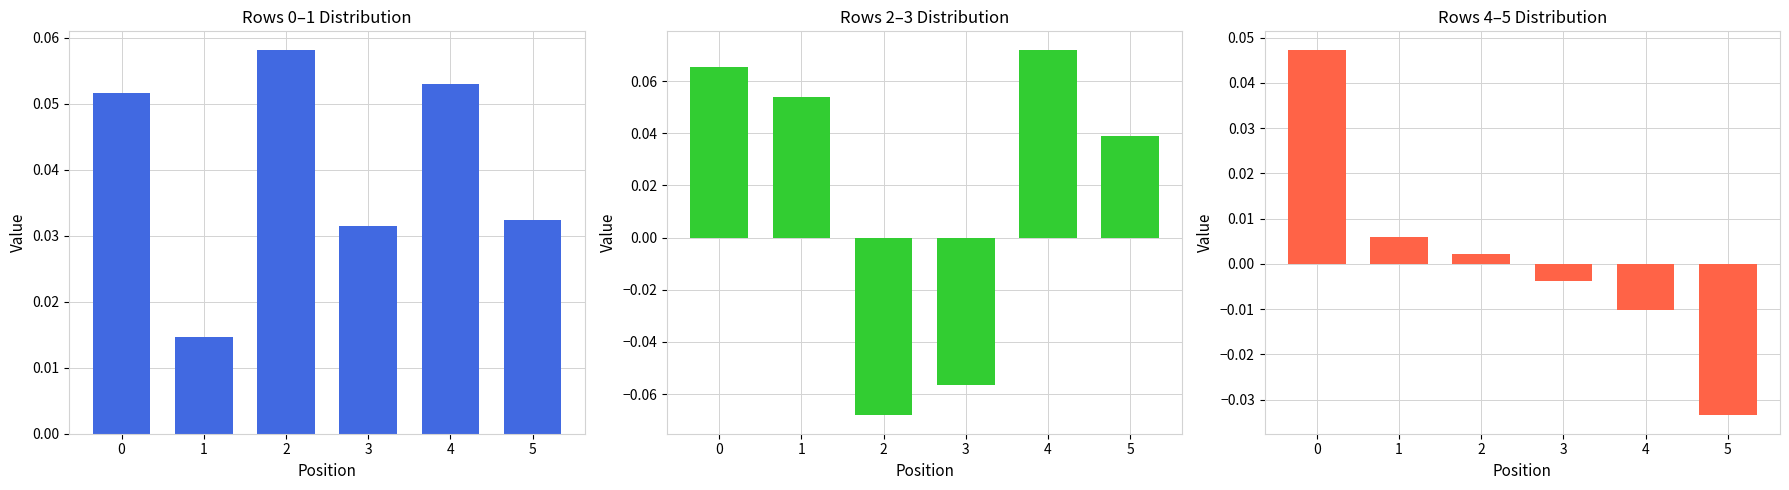

What is the value of the Rows 2–3 Distribution bar at the 1st from the left?

0.1